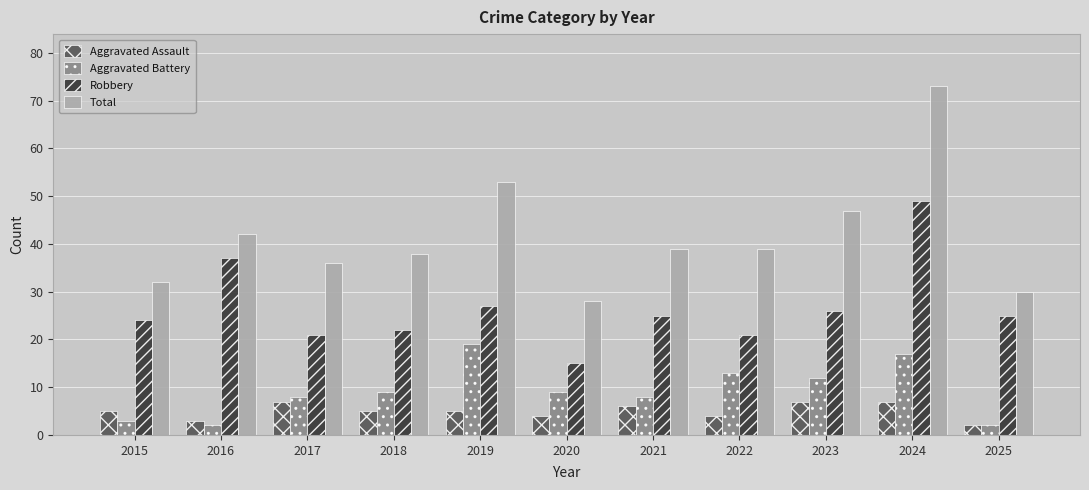

At which label does Total reach its minimum?

2020